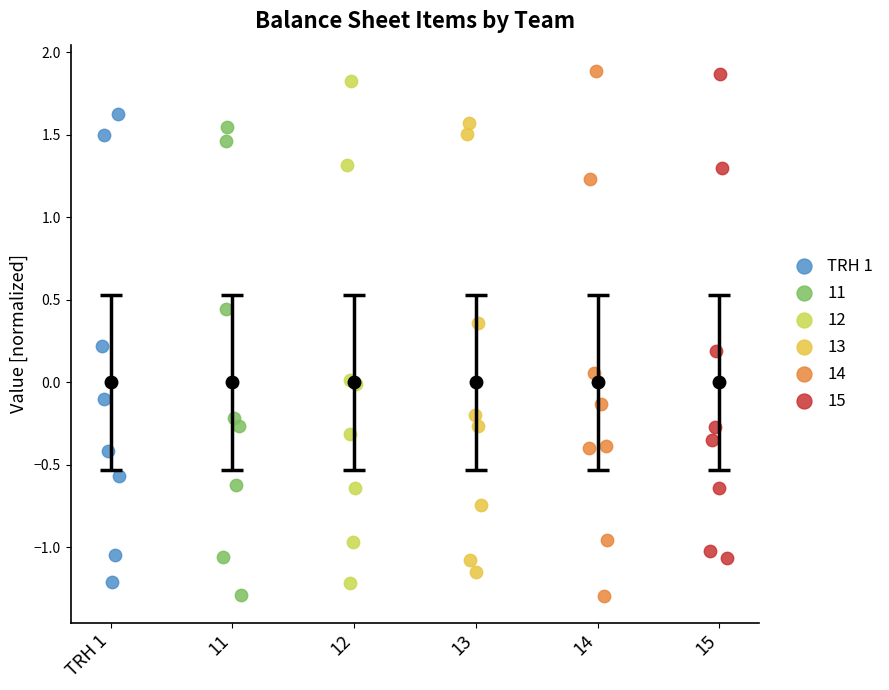

Which series has the widest spread of Y values?

14